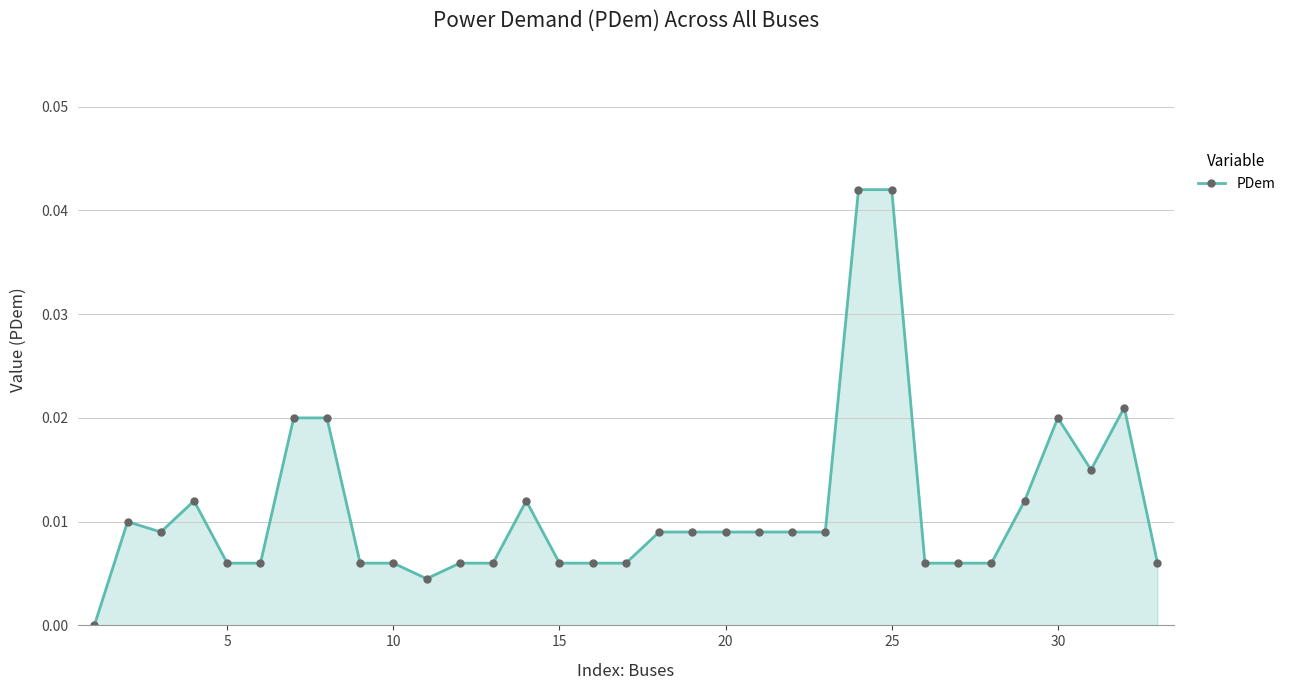

How many lines are shown in the chart?

1